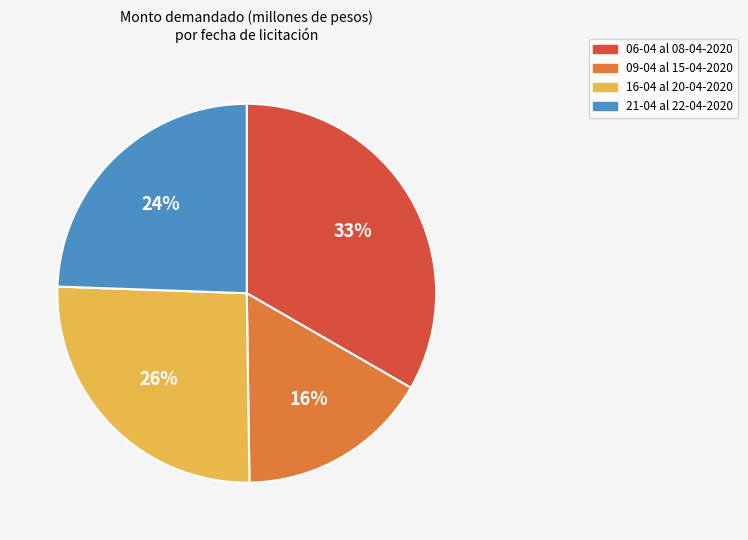

To the nearest percent, what portion does 06-04 al 08-04-2020 represent?

33%